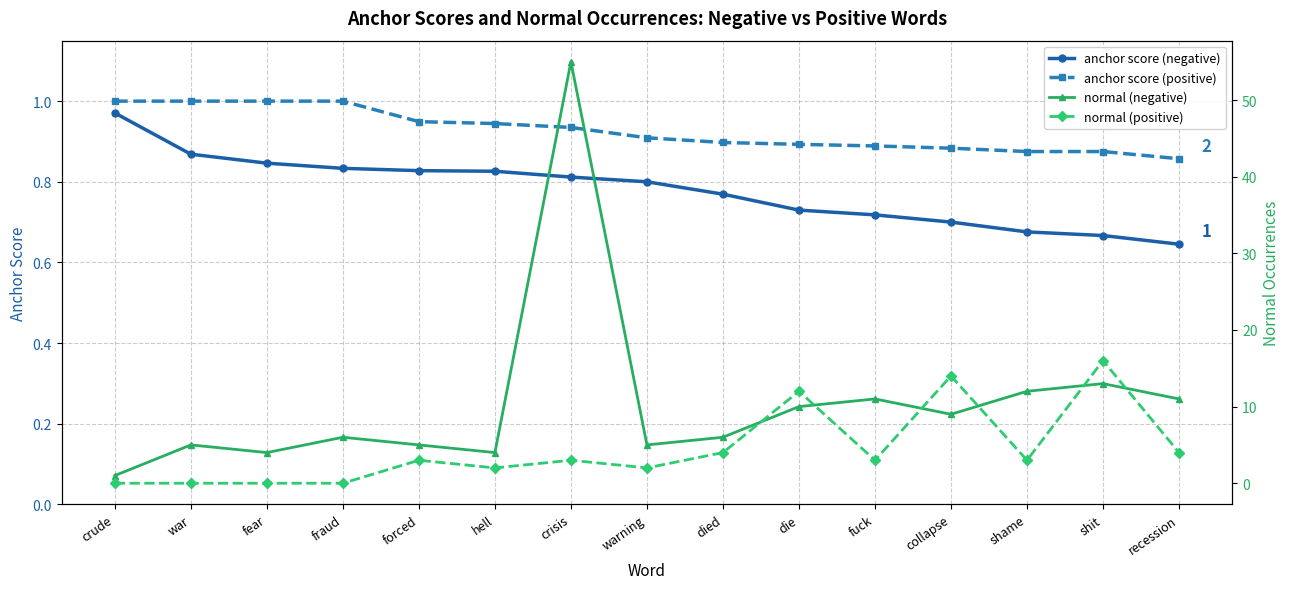

How many lines are shown in the chart?

4